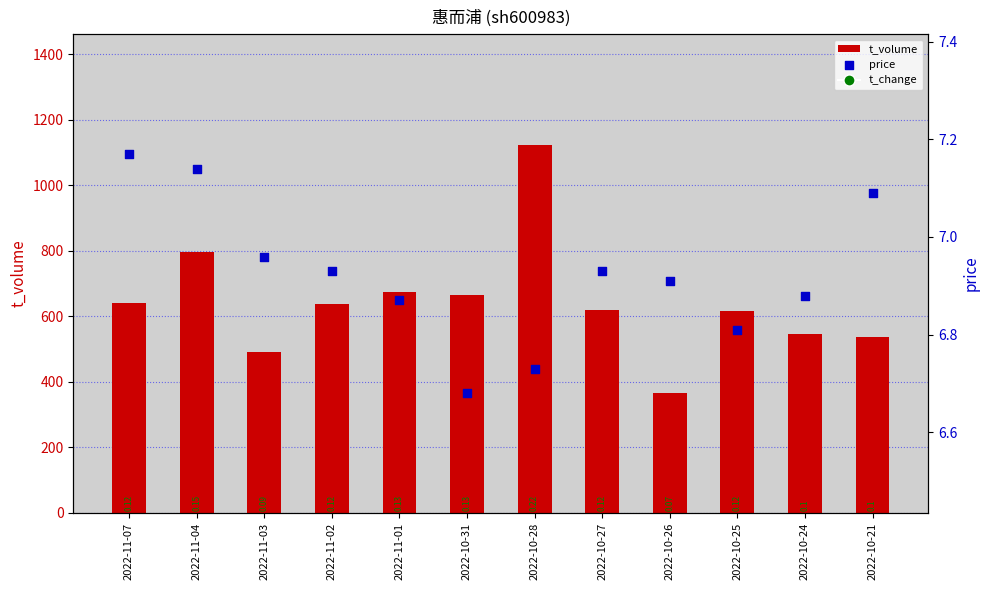

At how many categories does at least one series exceed 186?

12